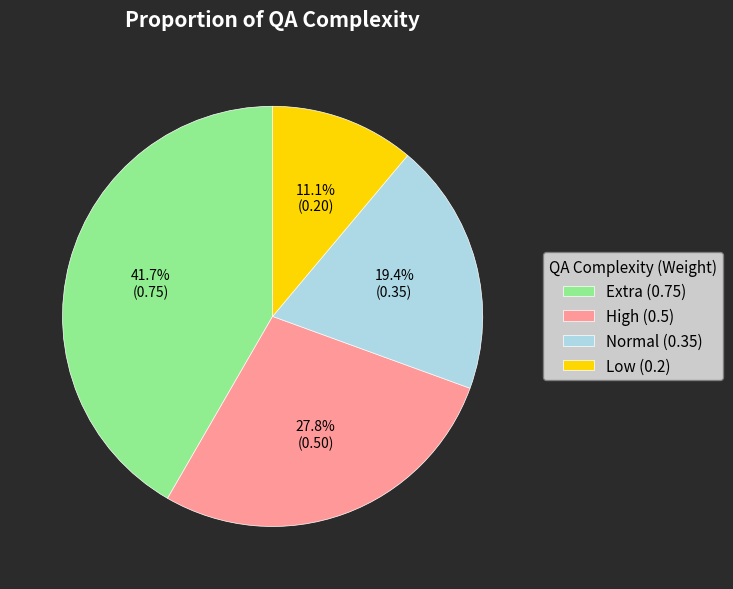

How many slices are in this pie chart?

4